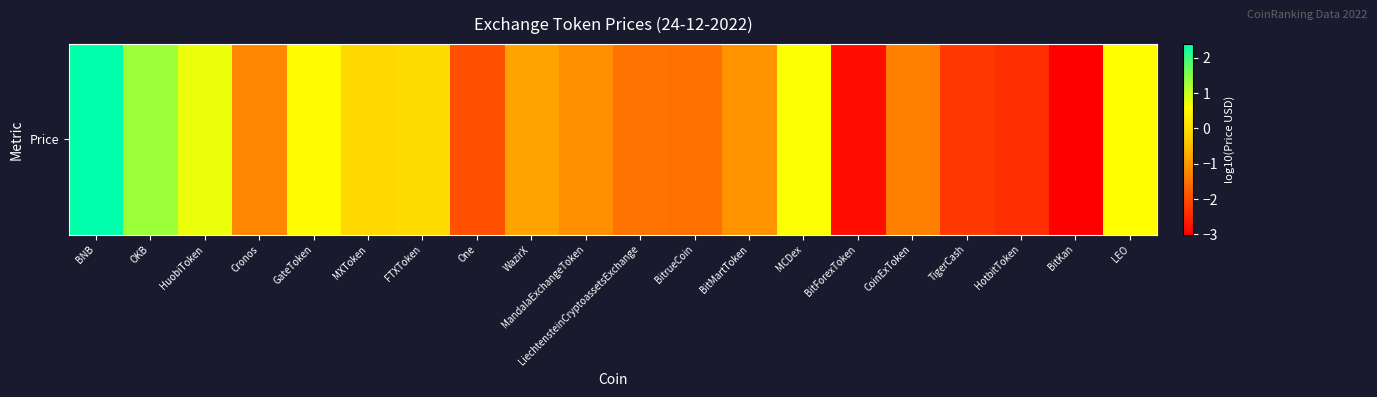

Read the value at LiechtensteinCryptoassetsExchange.

-1.5